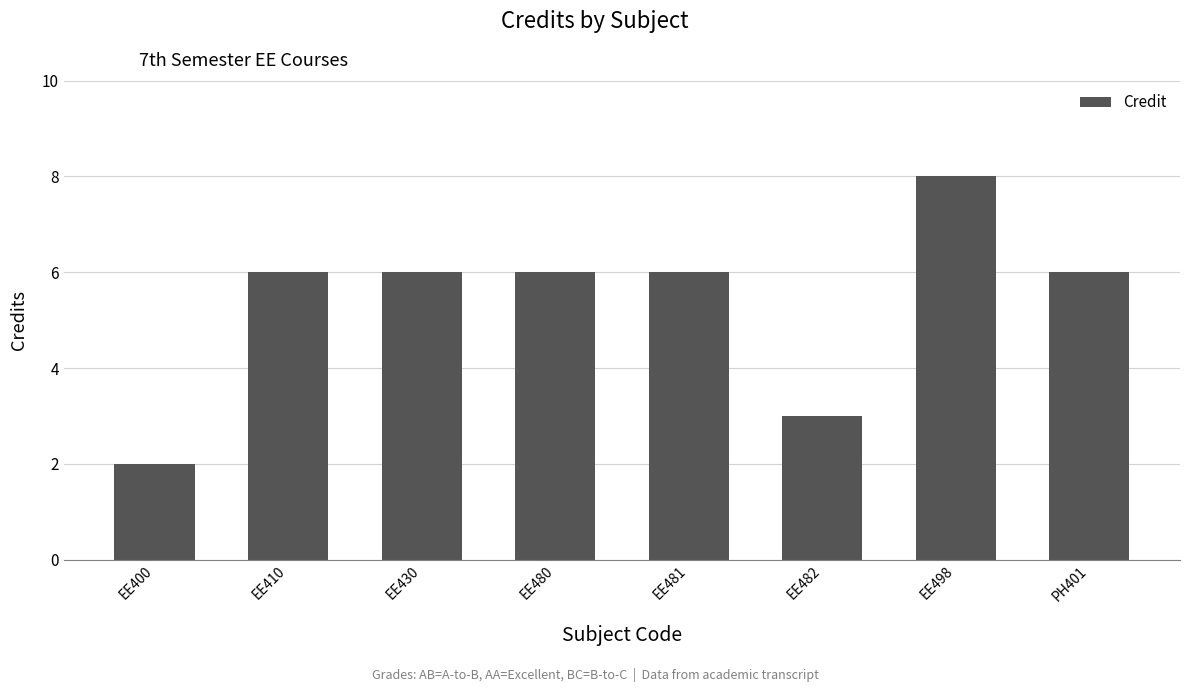

What is the difference between the maximum and second lowest values?

5